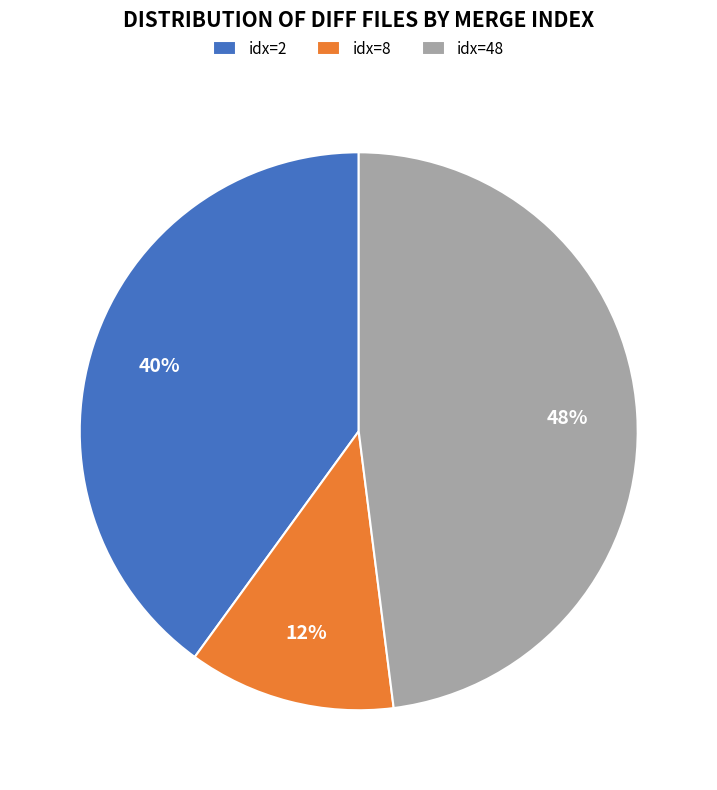

Which category has the smallest portion of the pie?

idx=8